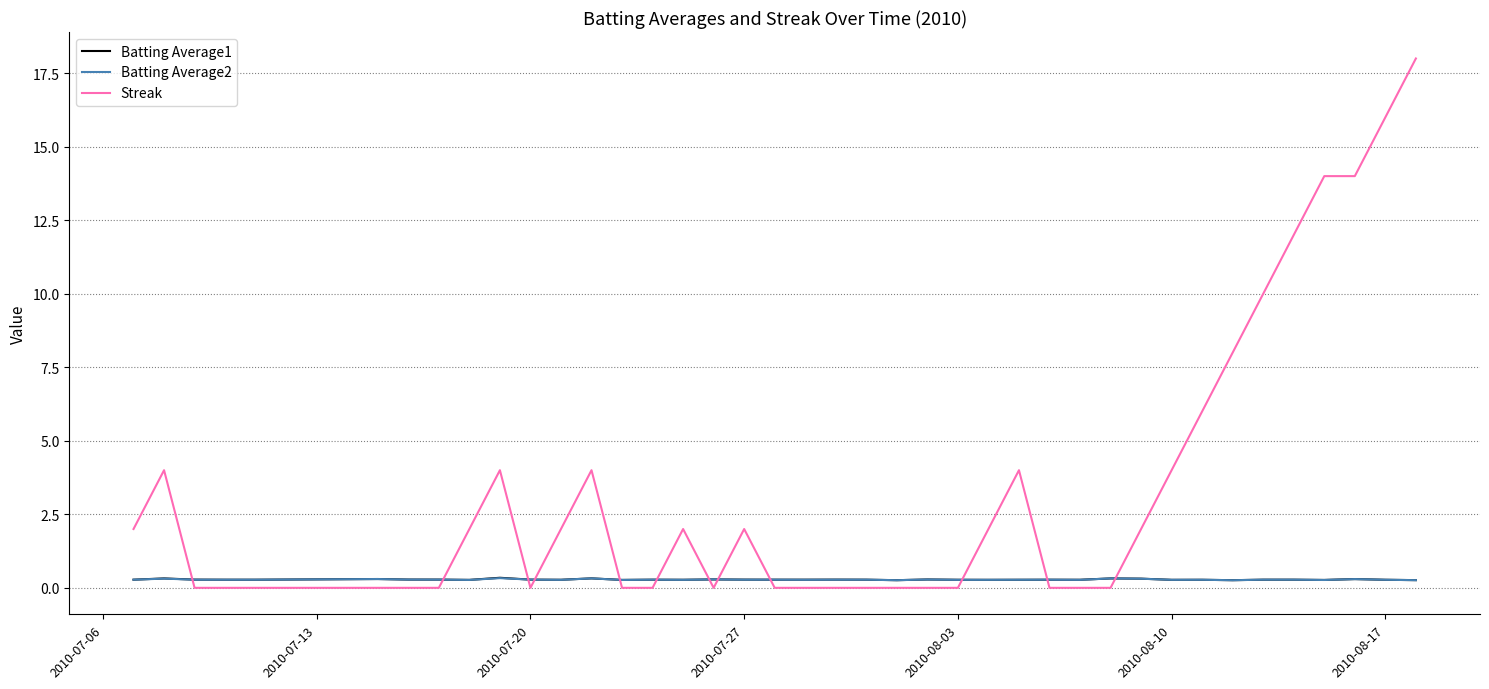

At how many categories does at least one series exceed 0?

40